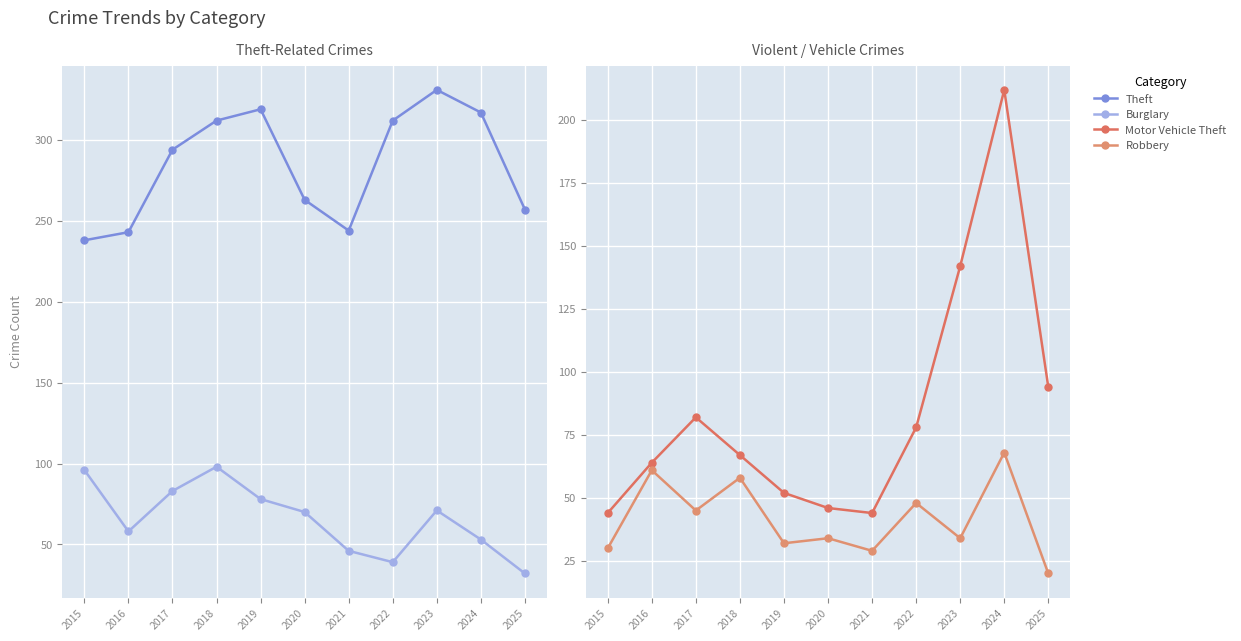

Which series has the widest spread of values?

Motor Vehicle Theft